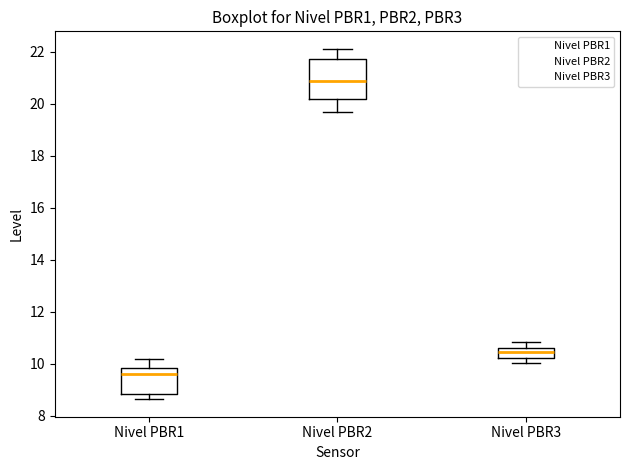

Comparing the boxes themselves (not the whiskers), which one is the tallest?

Nivel PBR2